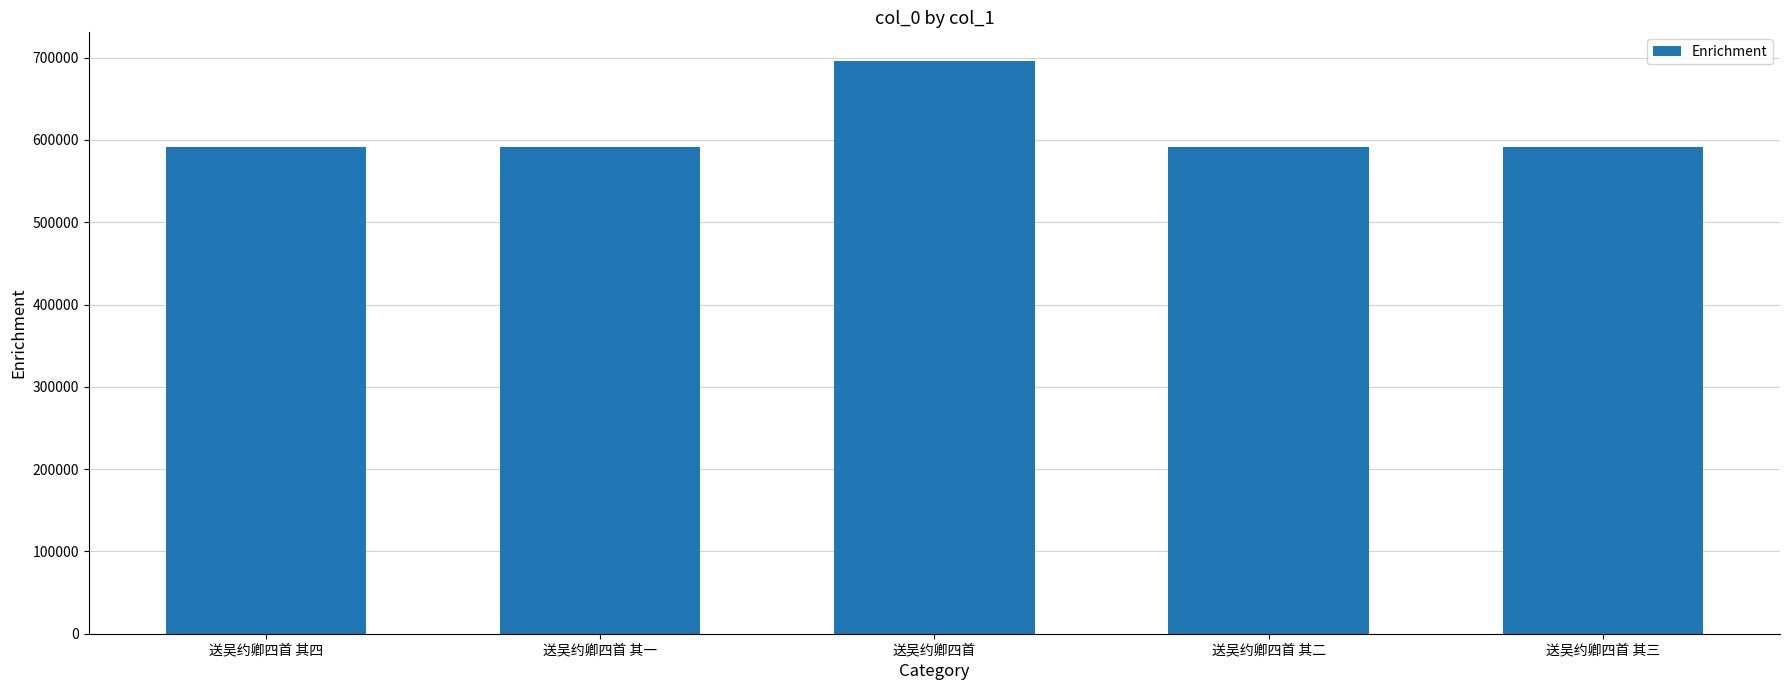

What is the sum of all values?

3063209